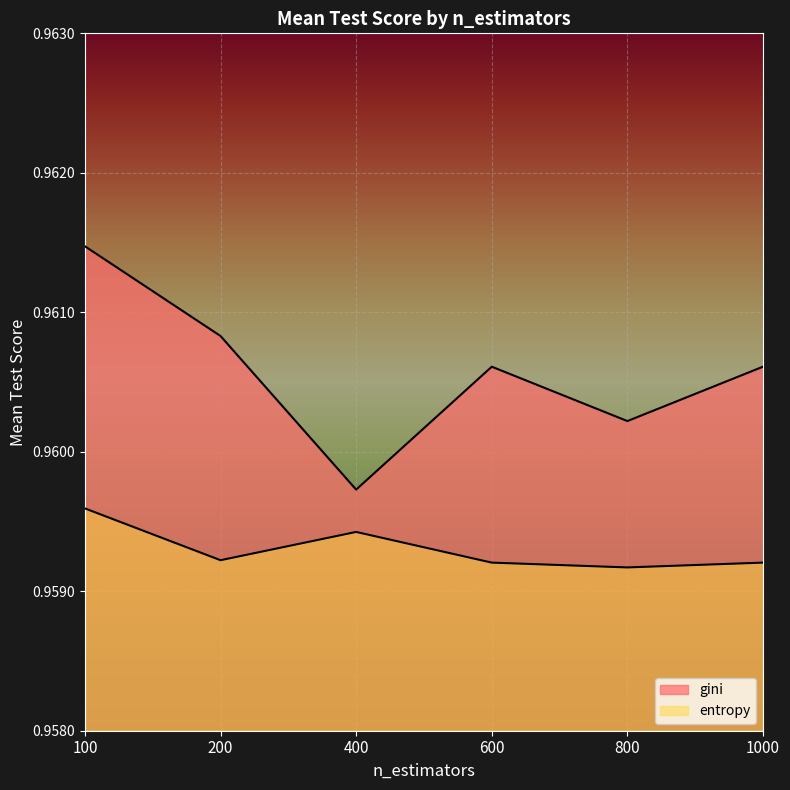

How many lines are shown in the chart?

2